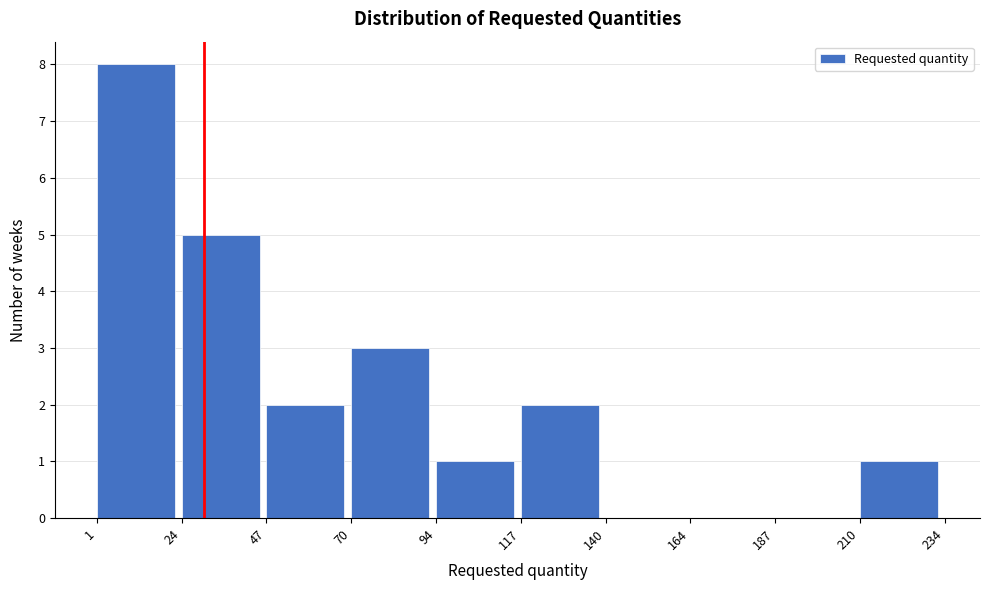

Which range on the x-axis has the tallest bar?

1 to 24